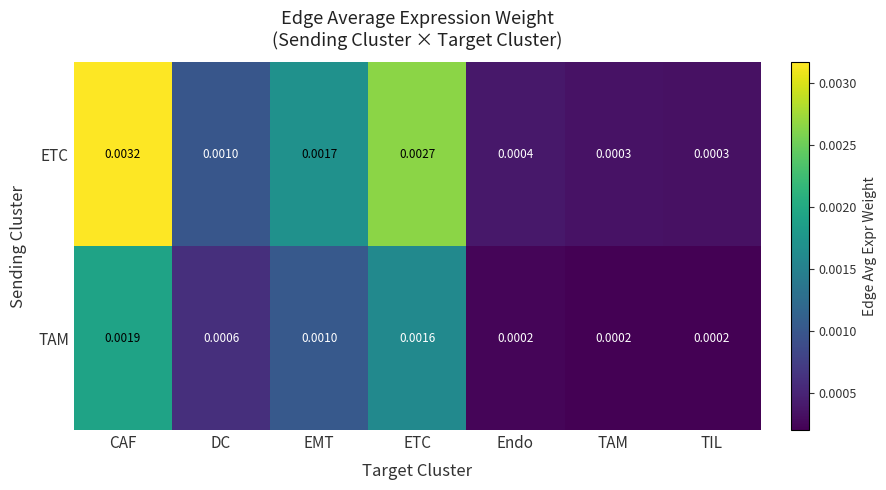

At how many categories does at least one series exceed 0?

7